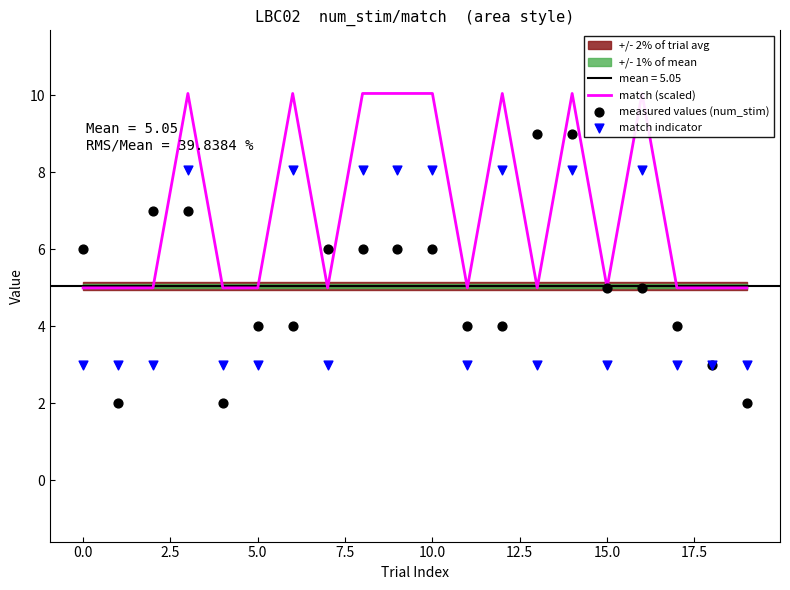

At which category is the sum across all series the highest?

14